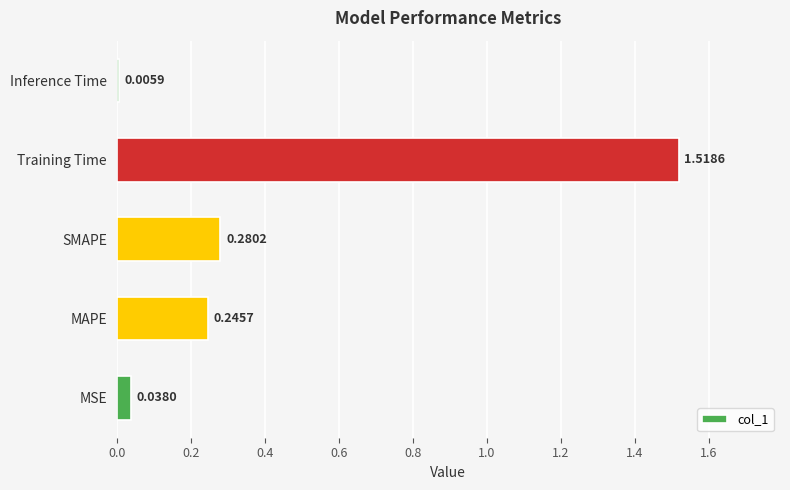

What is the sum of all values?

2.1